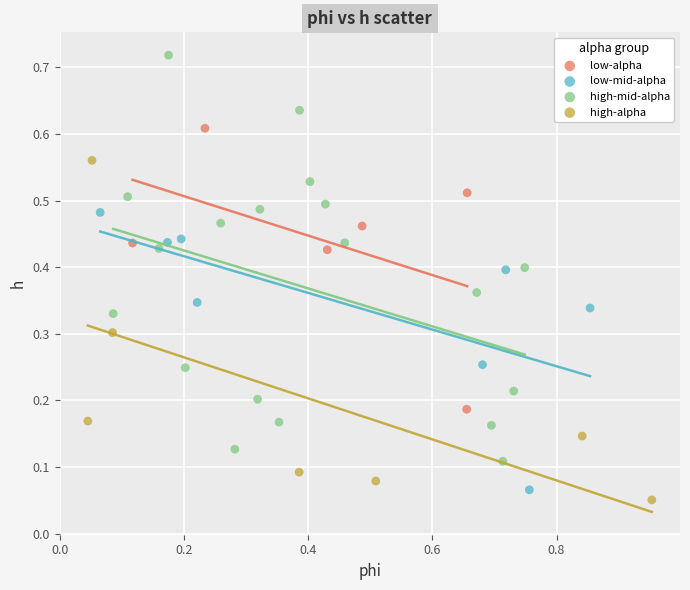

What are all the series names shown in the legend?

low-alpha, low-mid-alpha, high-mid-alpha, high-alpha